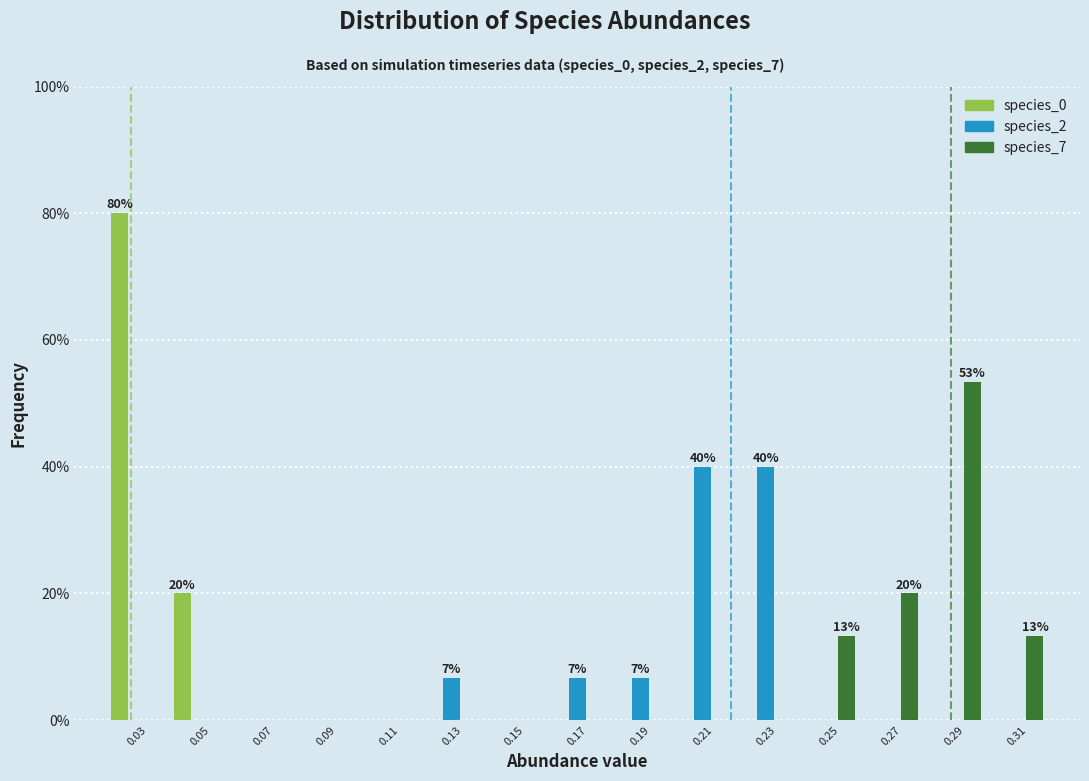

In the species_7 series, which range on the x-axis has the tallest bar?

0.28 to 0.30